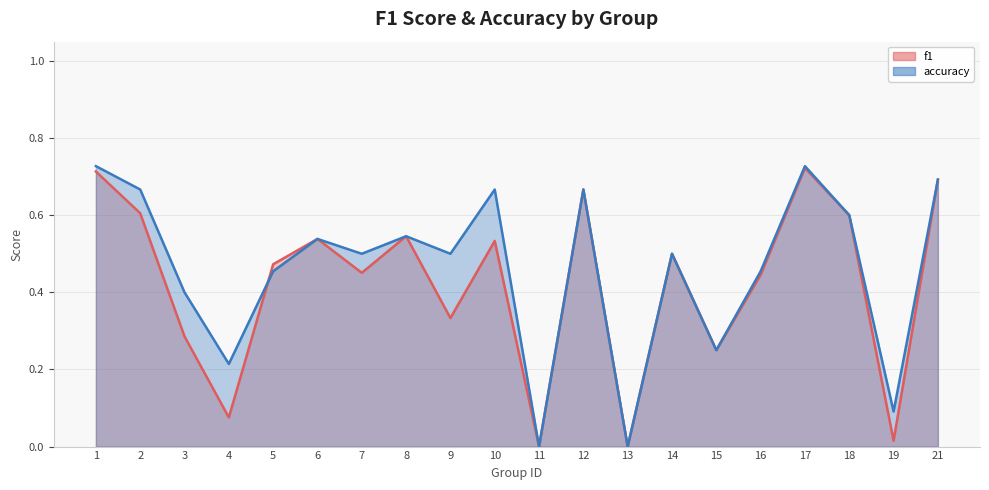

What is the difference between the second highest and minimum values in the accuracy series?

0.7